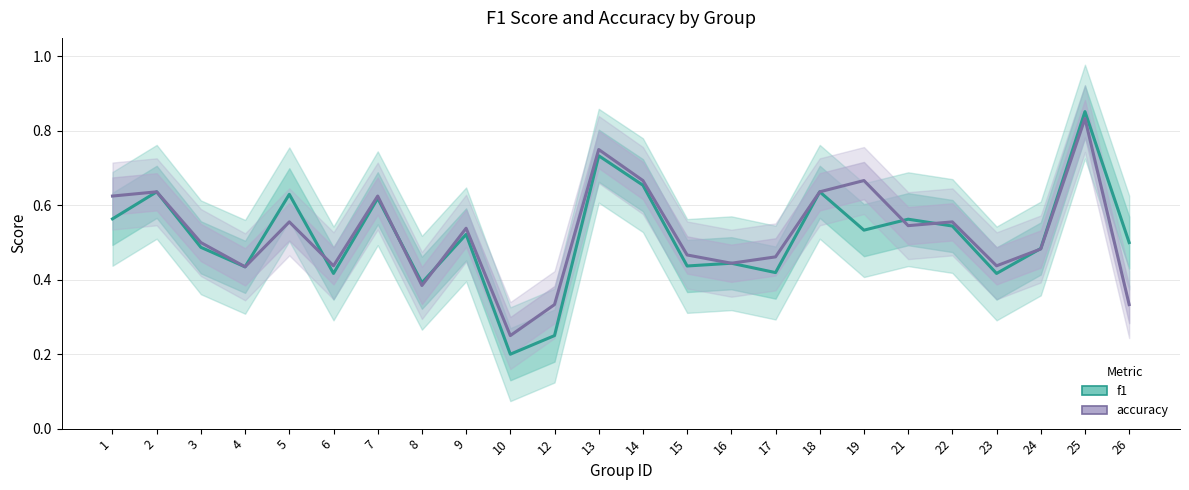

Rank the categories by accuracy value from lowest to highest.

10, 12, 26, 8, 4, 6, 23, 16, 17, 15, 24, 3, 9, 21, 5, 22, 1, 7, 2, 18, 14, 19, 13, 25